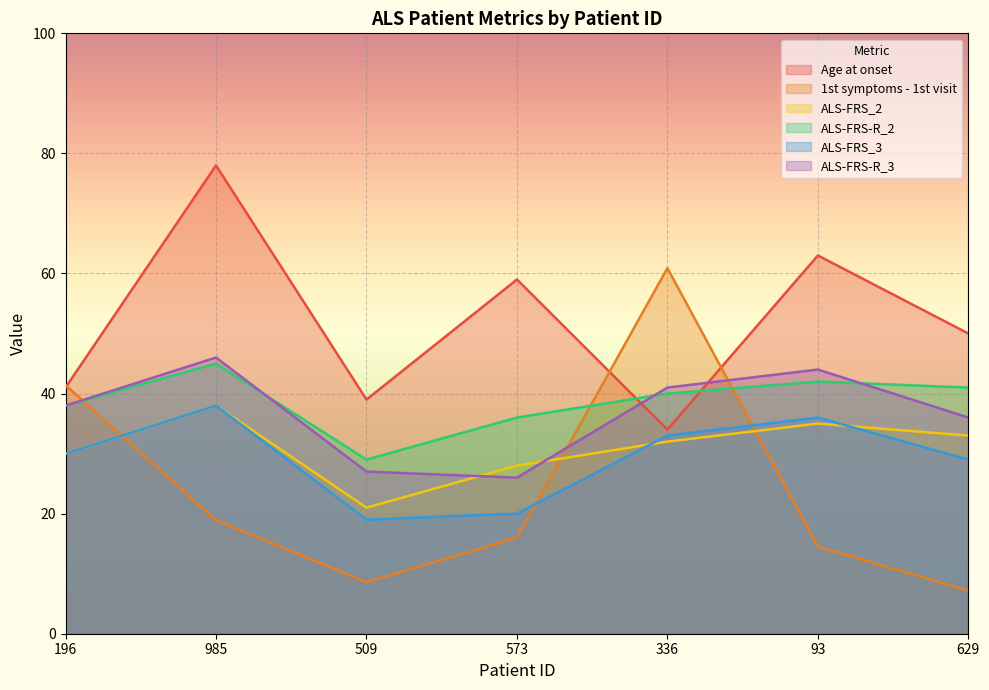

The 1st symptoms - 1st visit series shows 8.6 at 509. True or false?

True